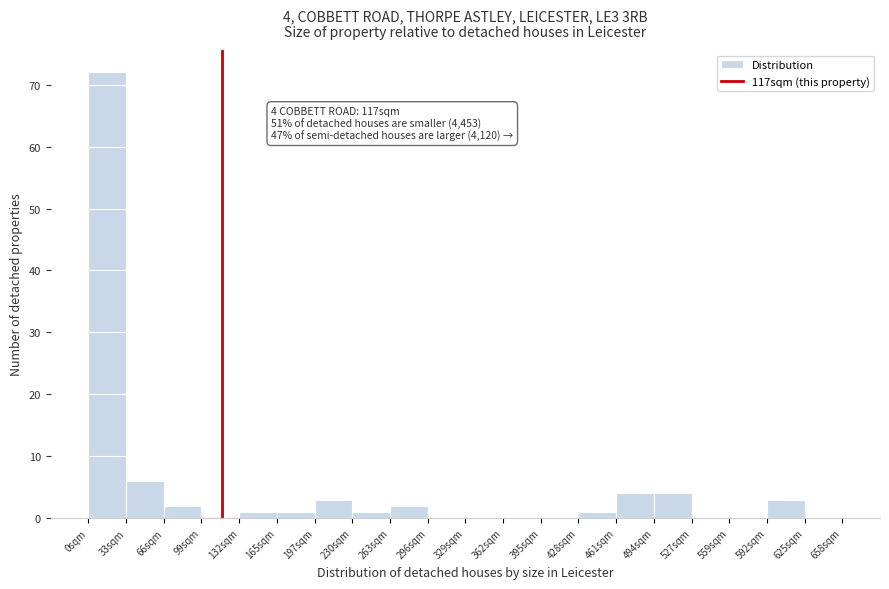

Over which range of the x-axis is the bar tallest?

0 to 33